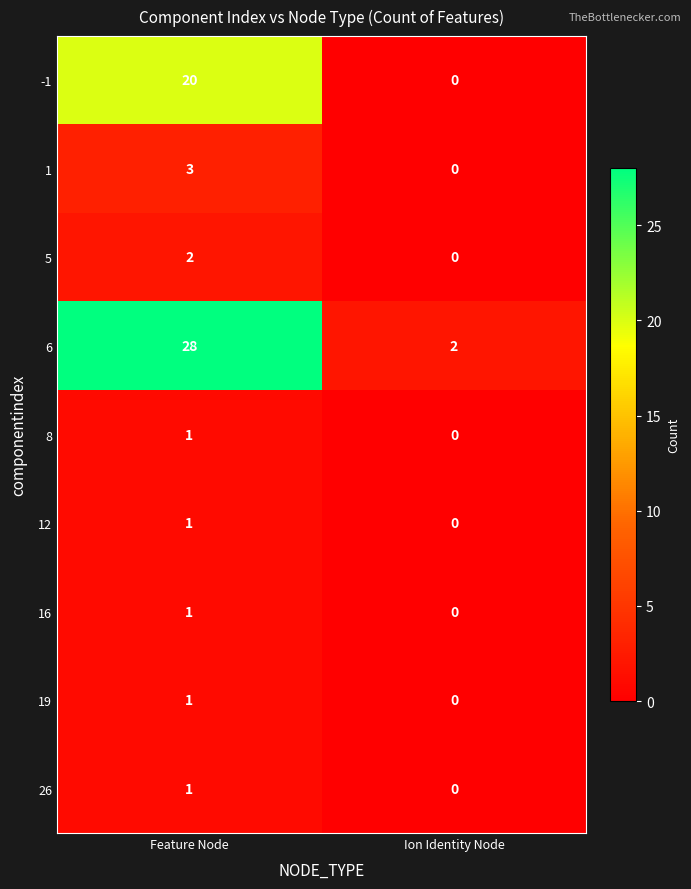

What is the sum of the 1 values at Ion Identity Node and Feature Node?

3